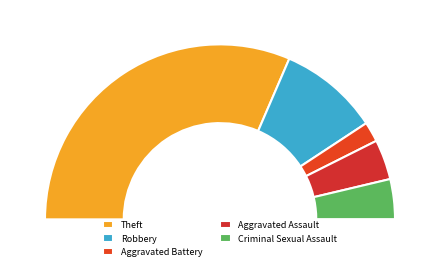

How much of the chart is everything except Criminal Sexual Assault?

92.6%